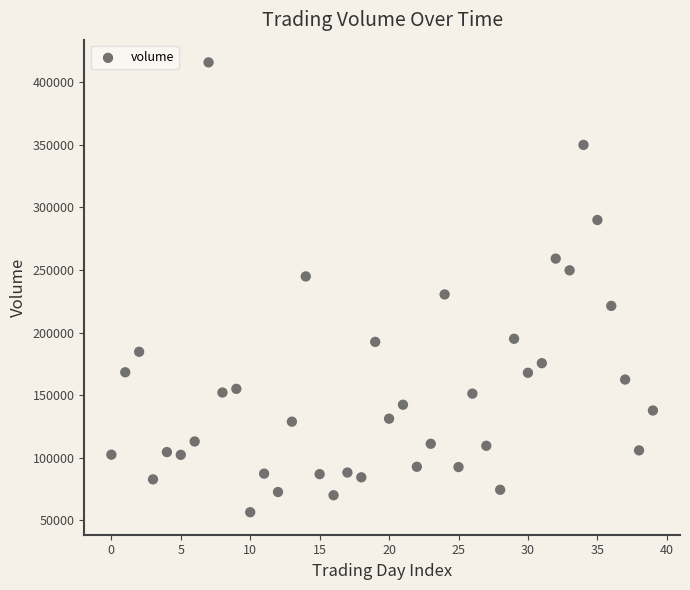

What is the range of Y values (max minus min)?

359484